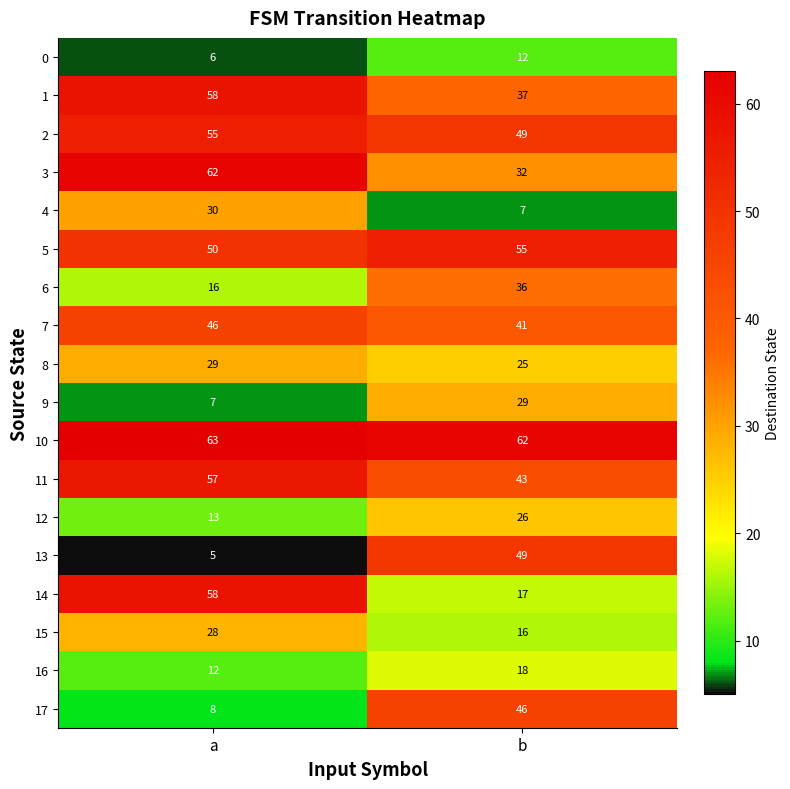

What is the total value across all series at b?

600